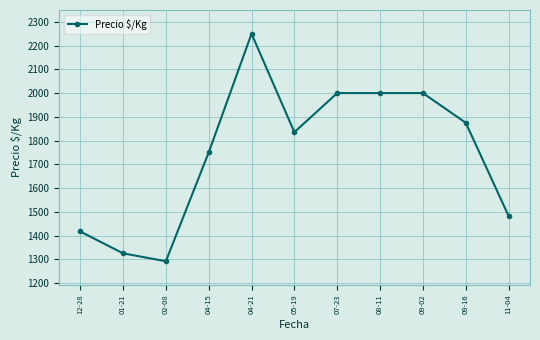

The chart shows a value of 1325.0 at 01-21. True or false?

True